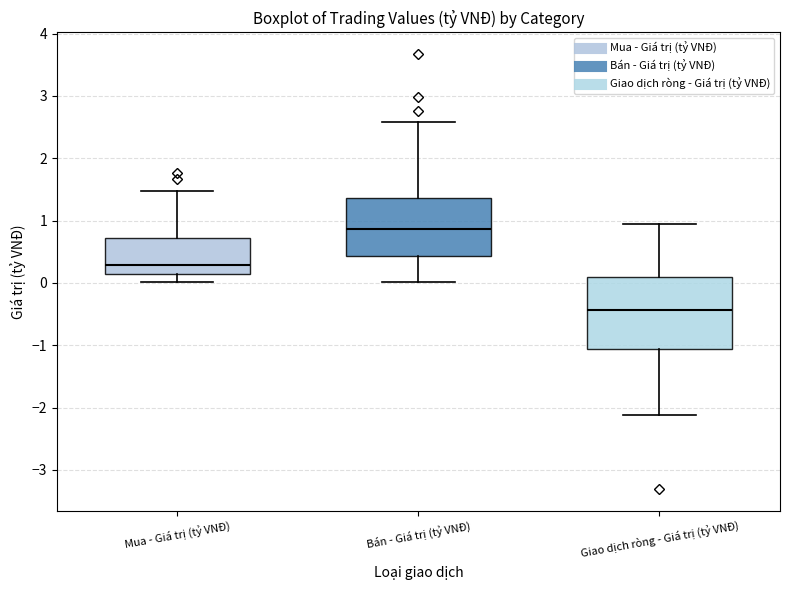

Comparing the boxes themselves (not the whiskers), which one is the tallest?

Giao dịch ròng - Giá trị (tỷ VNĐ)